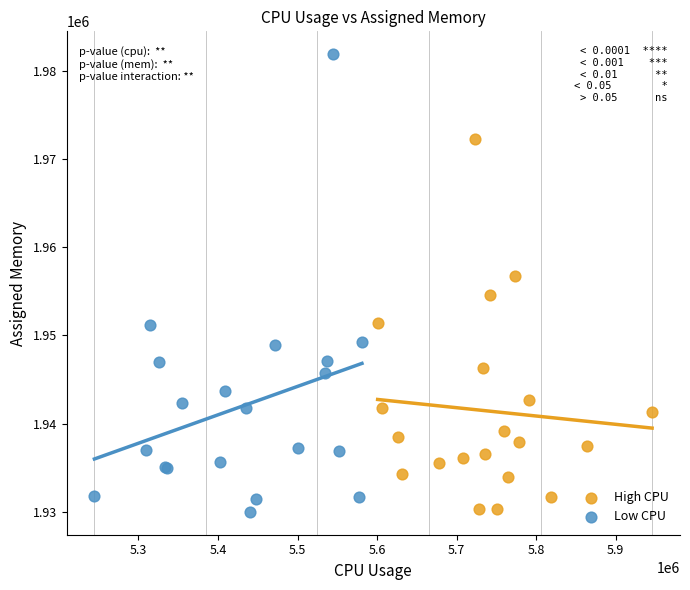

Which series reaches the maximum Y coordinate?

Low CPU